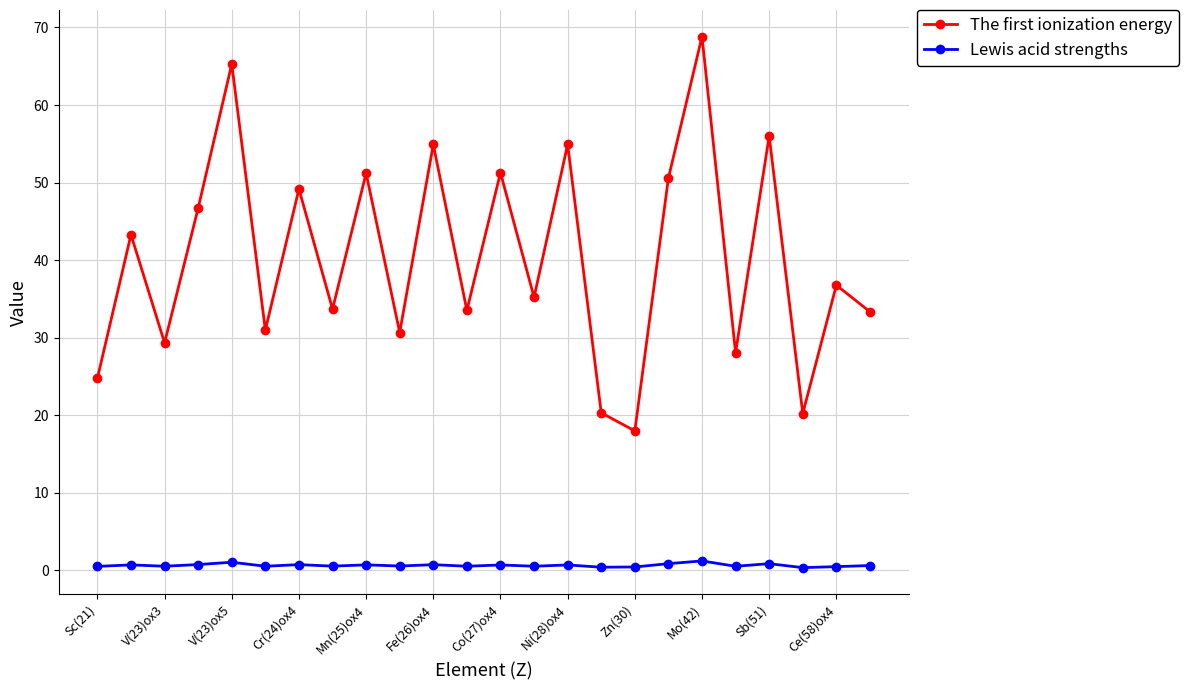

Which series has the widest spread of values?

The first ionization energy